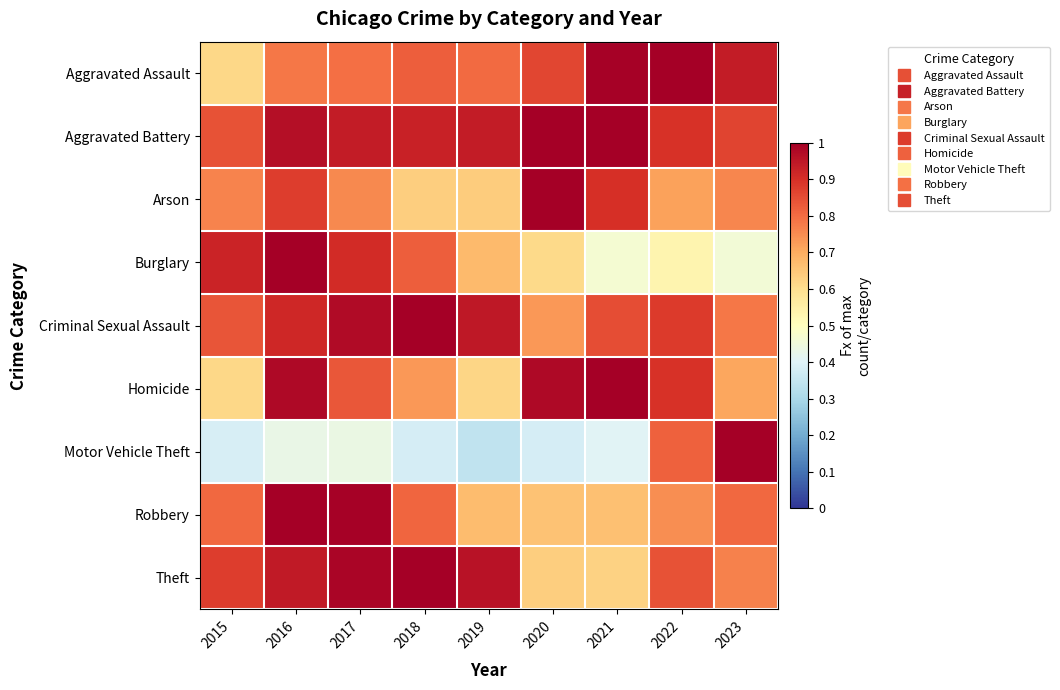

What is the minimum value shown in the chart?

0.3